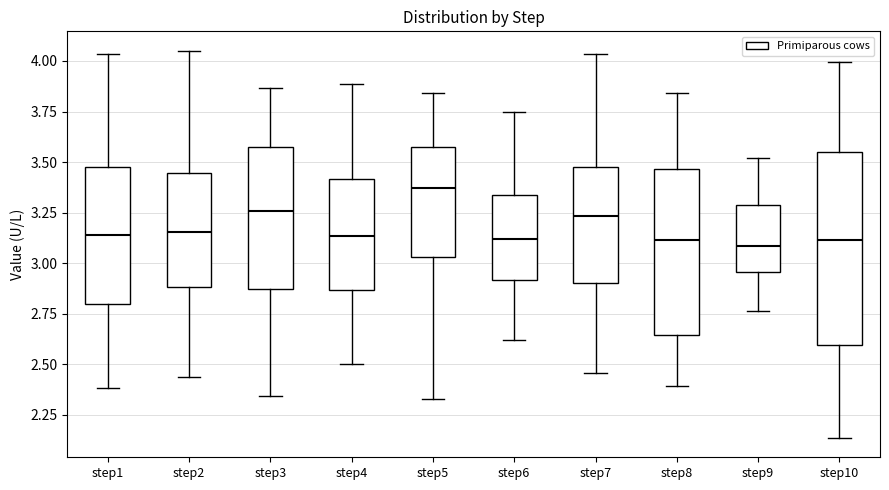

Reading left to right, read every box against the y-axis: the position of its median line, the range the box covers, and the ends of its whiskers. The values are not printed on the chart, so give them approximately, as read against the axis.

step1: median 3.15, box 2.80 to 3.50, whiskers 2.40 to 4.05
step2: median 3.15, box 2.90 to 3.45, whiskers 2.45 to 4.05
step3: median 3.25, box 2.85 to 3.60, whiskers 2.35 to 3.85
step4: median 3.15, box 2.85 to 3.40, whiskers 2.50 to 3.90
step5: median 3.35, box 3.05 to 3.55, whiskers 2.35 to 3.85
step6: median 3.10, box 2.90 to 3.35, whiskers 2.60 to 3.75
step7: median 3.25, box 2.90 to 3.50, whiskers 2.45 to 4.05
step8: median 3.10, box 2.65 to 3.45, whiskers 2.40 to 3.85
step9: median 3.10, box 2.95 to 3.30, whiskers 2.75 to 3.50
step10: median 3.10, box 2.60 to 3.55, whiskers 2.15 to 4.00